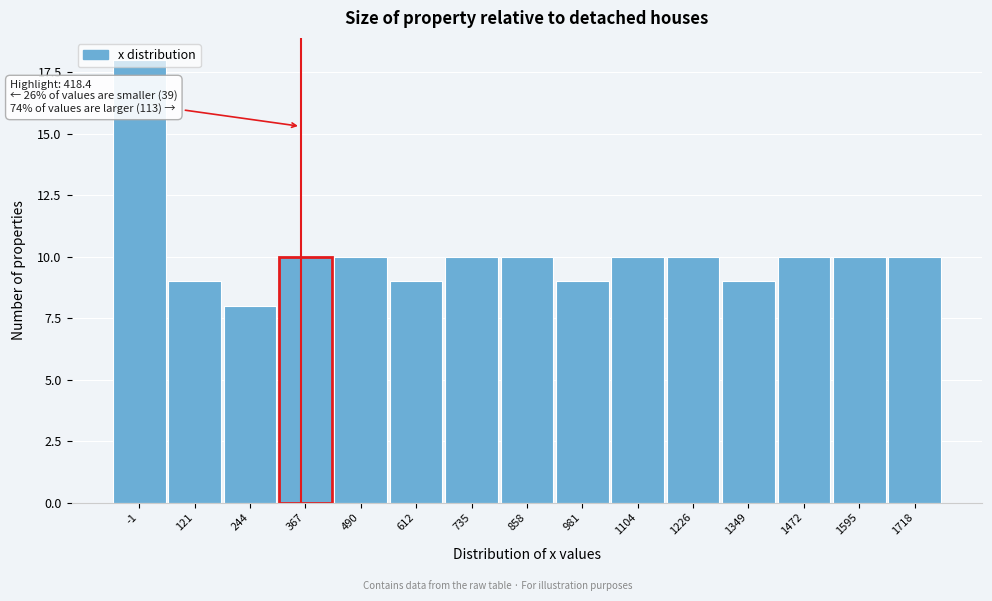

What is the difference between the maximum and second lowest values?

9